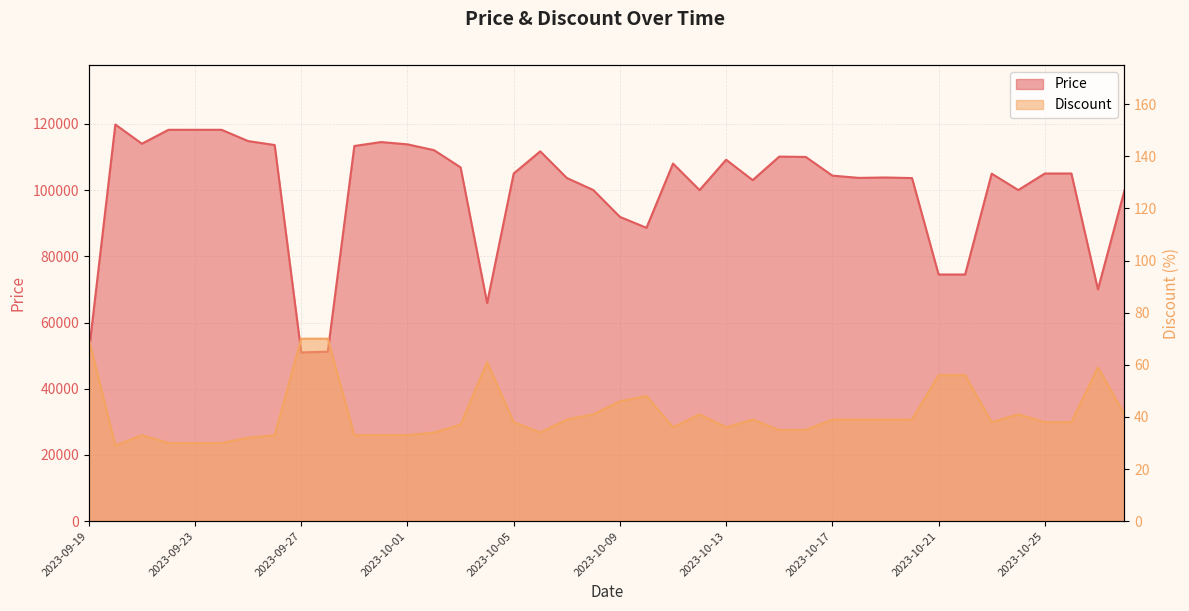

What is the difference between the maximum and minimum values in the Price series?

68840